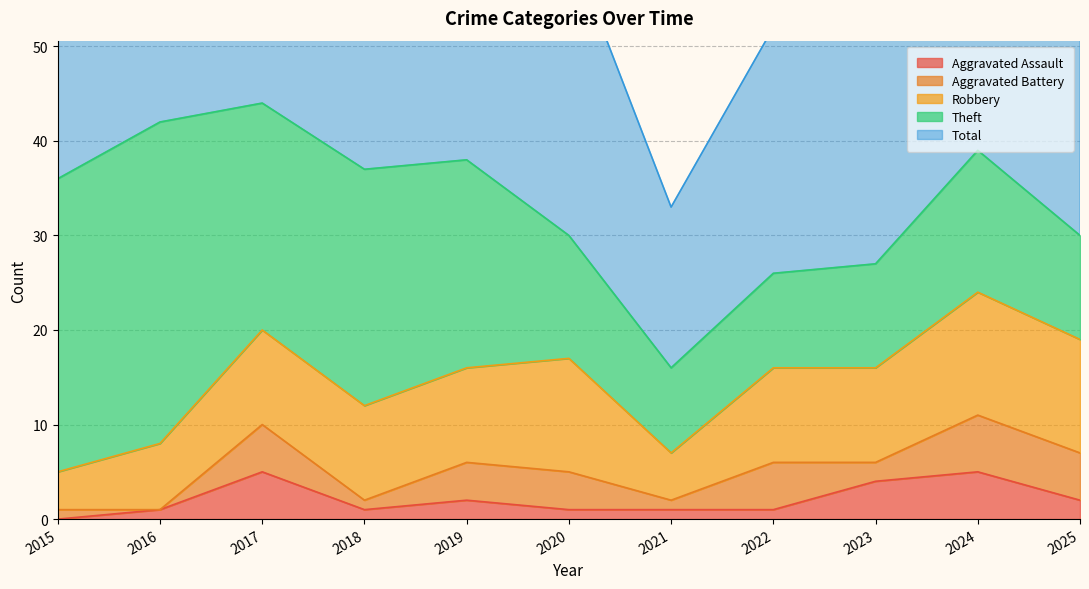

Reading left to right, list all the values displayed in this chart.

Aggravated Assault: 0	1	5	1	2	1	1	1	4	5	2
Aggravated Battery: 1	0	5	1	4	4	1	5	2	6	5
Robbery: 4	7	10	10	10	12	5	10	10	13	12
Theft: 31	34	24	25	22	13	9	10	11	15	11
Total: 36	42	44	38	38	31	17	26	29	39	30